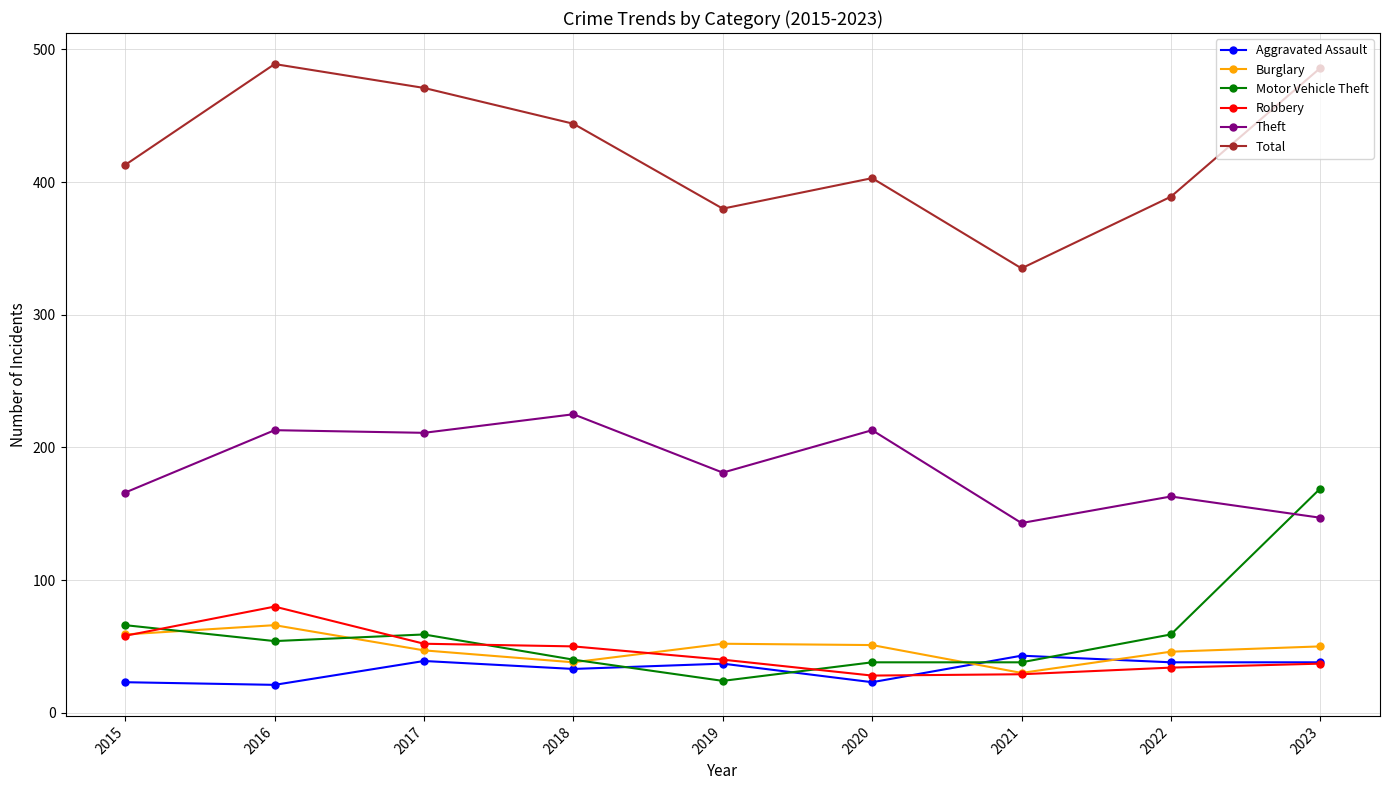

What is the lowest value of the Theft series?

143